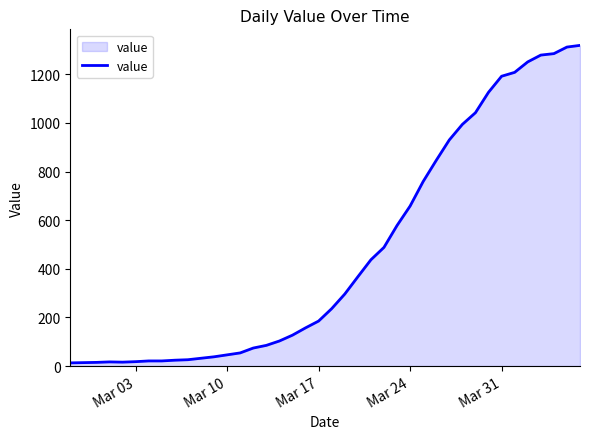

What is the difference between the maximum and minimum values?

1306